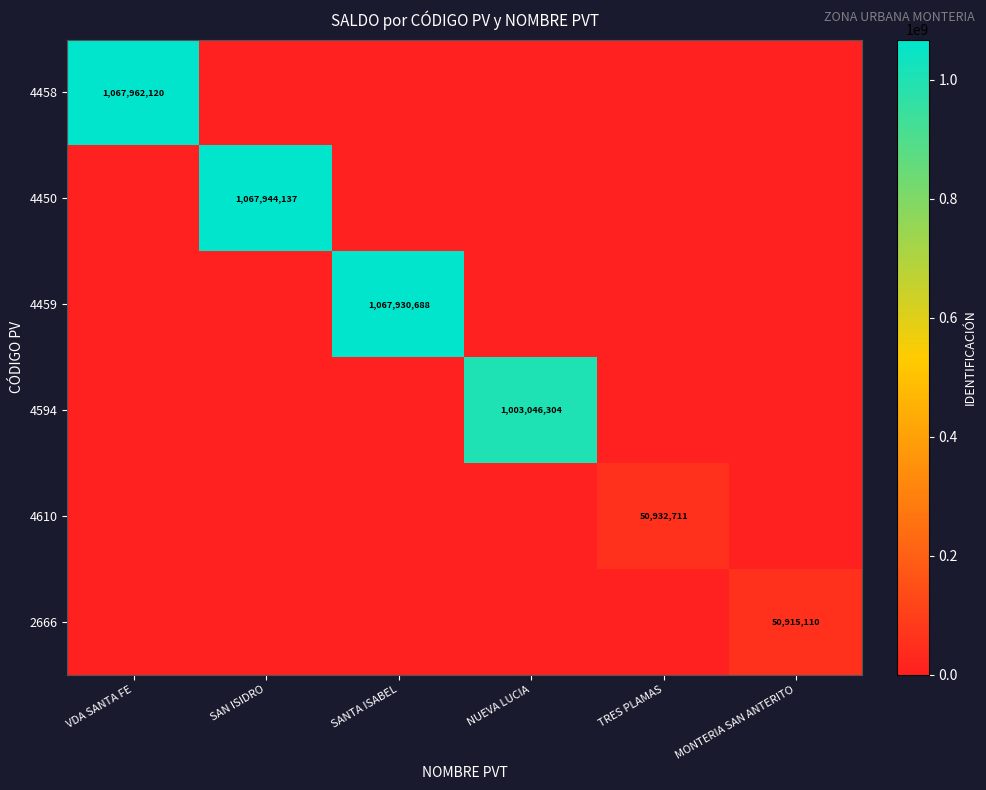

Is it true that 4450 equals 231168500 at SAN ISIDRO?

False